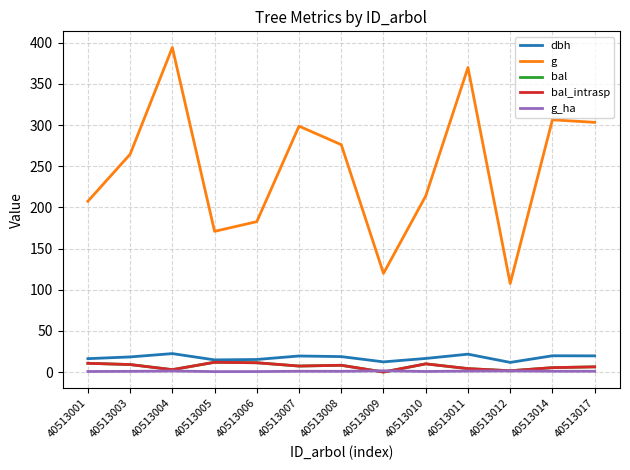

True or false: dbh and g_ha intersect in this chart.

False